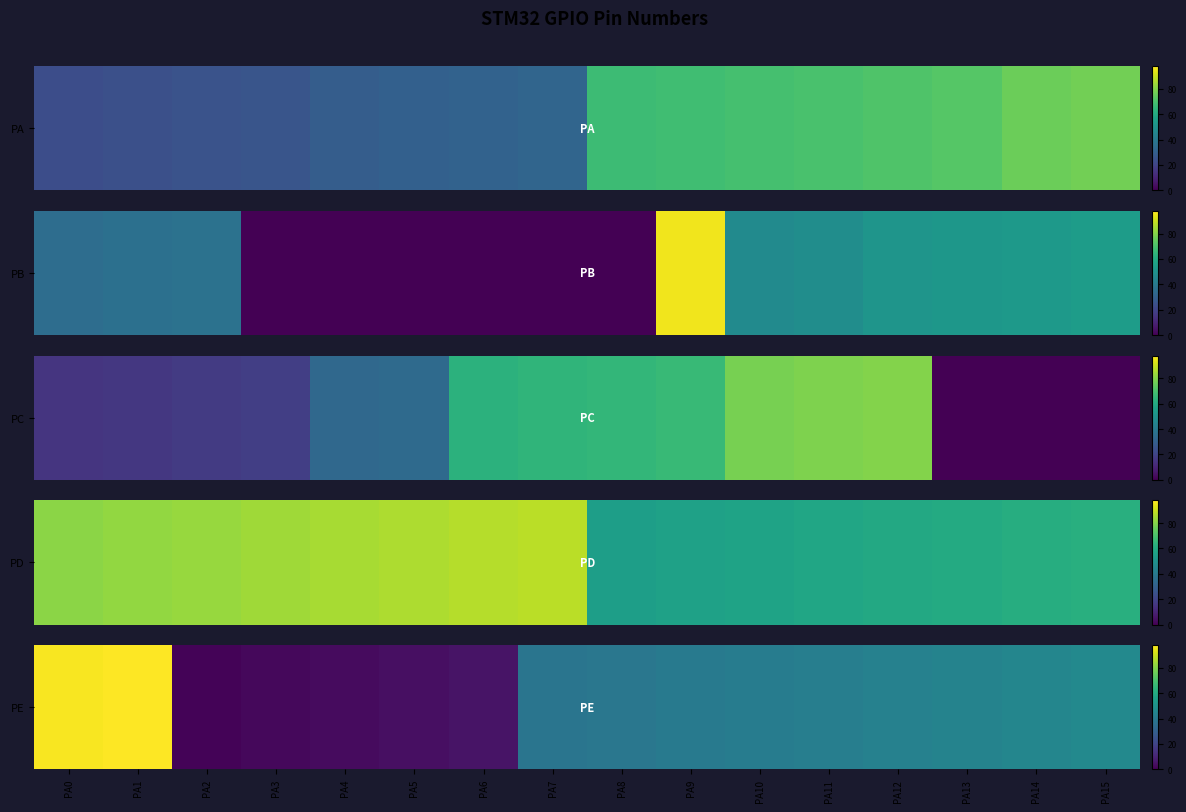

What is the maximum value shown in the chart?

98